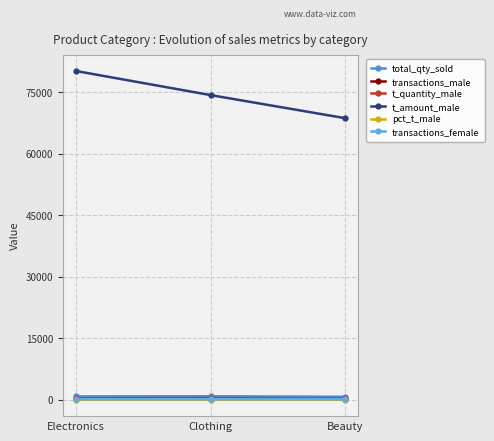

What are all the series names shown in the legend?

total_qty_sold, transactions_male, t_quantity_male, t_amount_male, pct_t_male, transactions_female